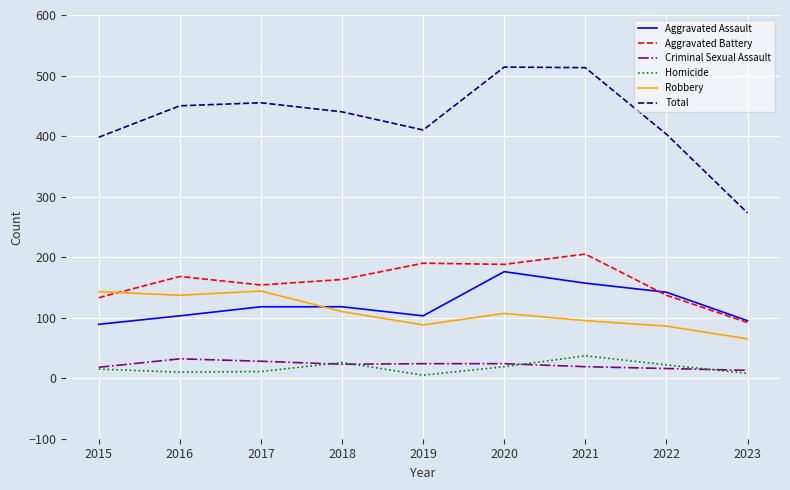

Between 2016 and 2020, which series saw the biggest shift?

Aggravated Assault